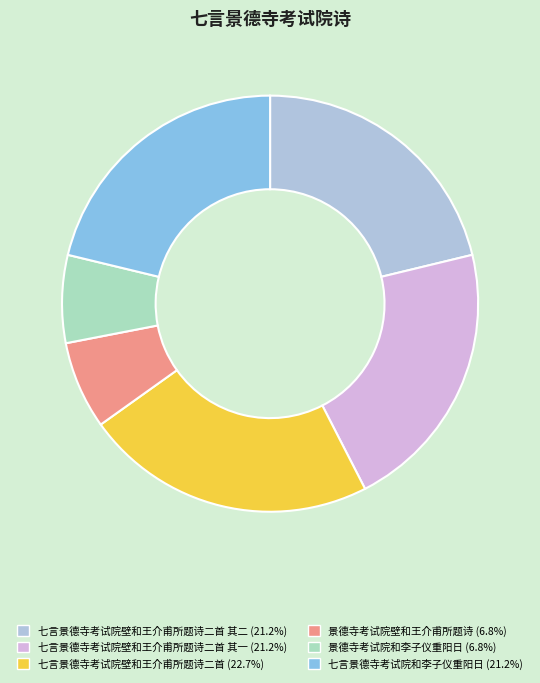

Count the number of slices in the pie.

6